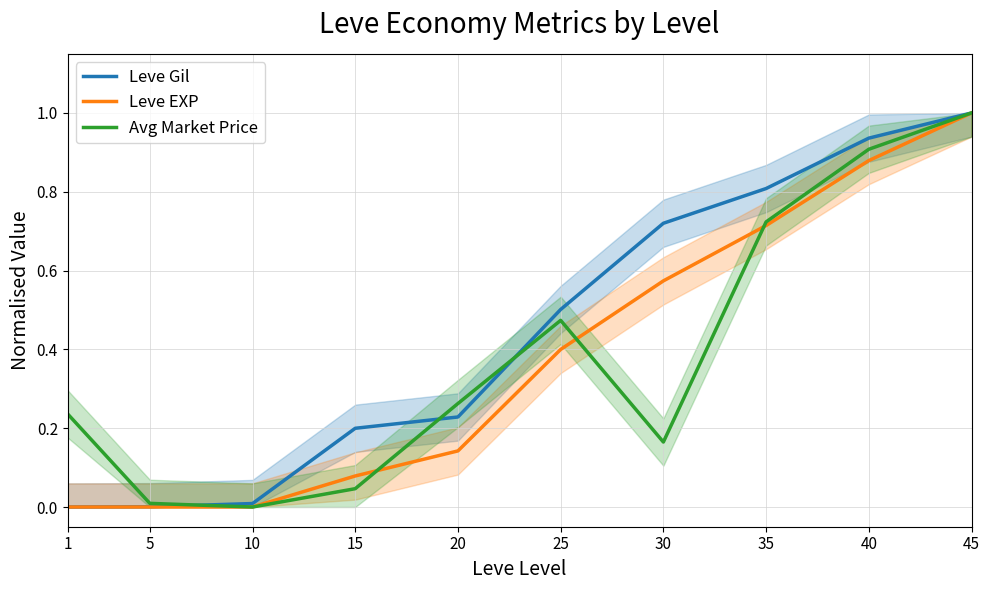

At which category does the chart reach its minimum across all series?

1